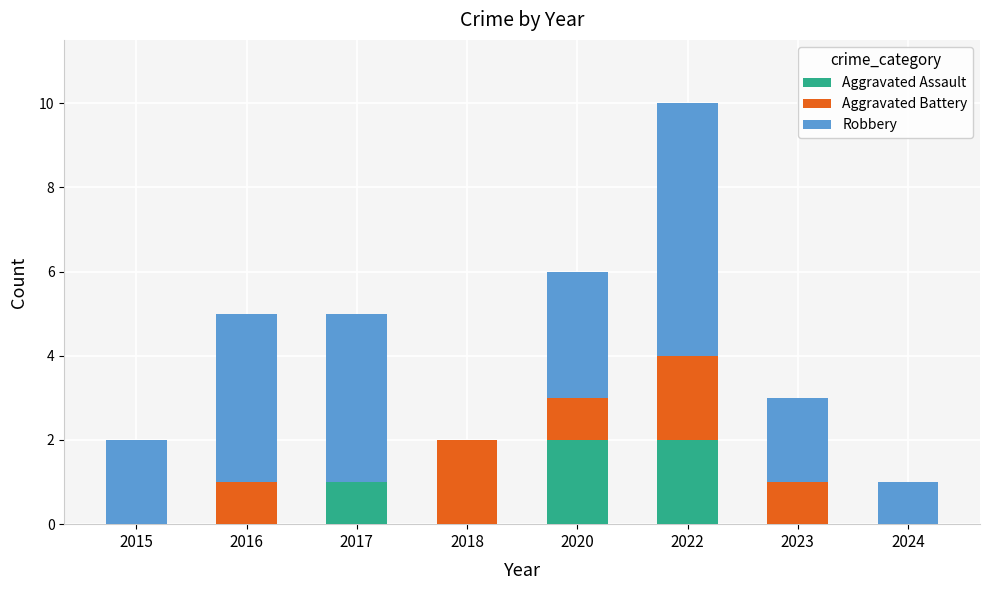

Does the chart contain stacked bars?

Yes